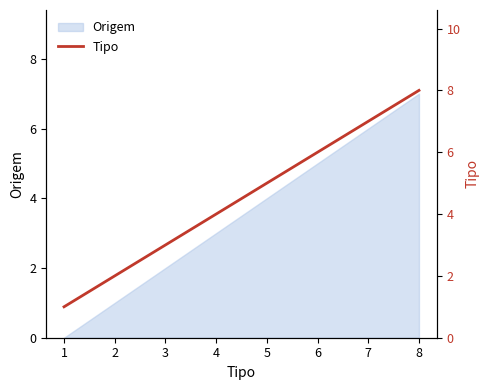

At which category does the chart reach its minimum across all series?

1